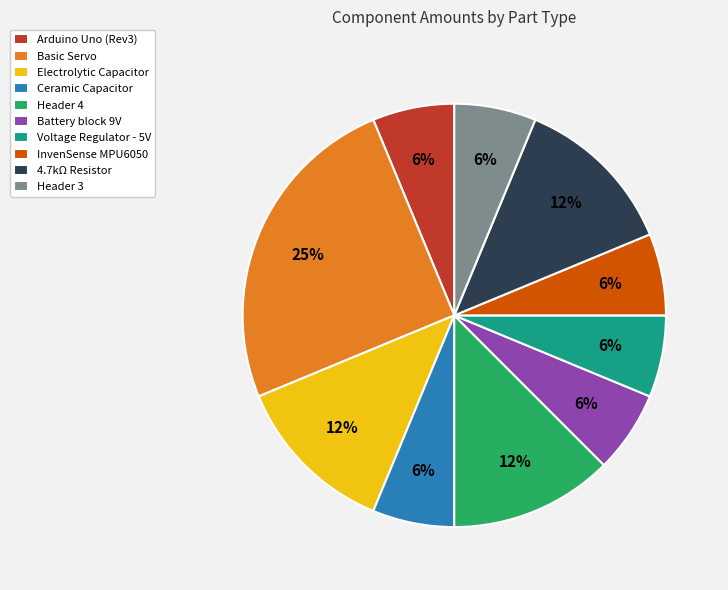

Is it true that Voltage Regulator - 5V is 6% of the pie?

True